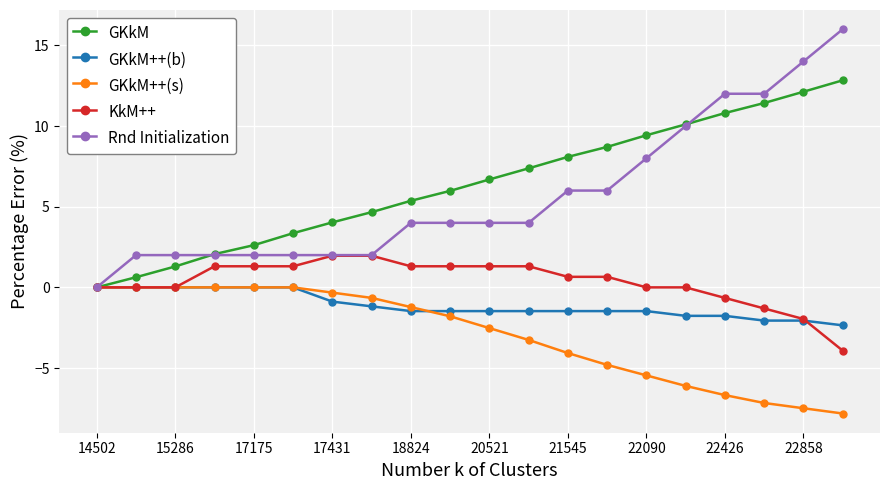

What is the maximum value for Rnd Initialization?

16.0